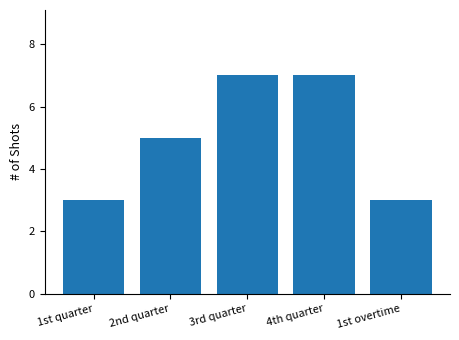

Are the bars horizontal?

No